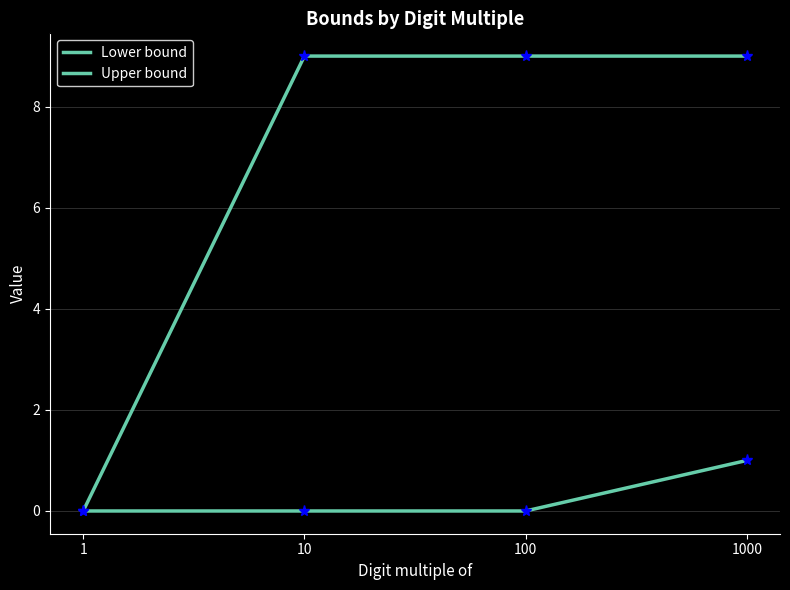

How many distinct data groups are displayed?

2